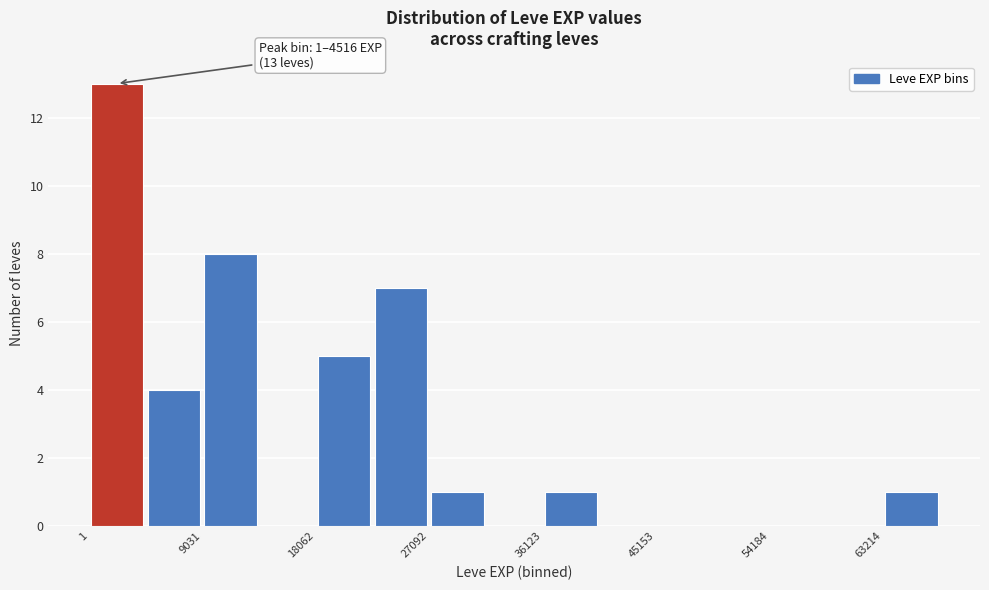

Which range on the x-axis has the tallest bar?

0 to 5000